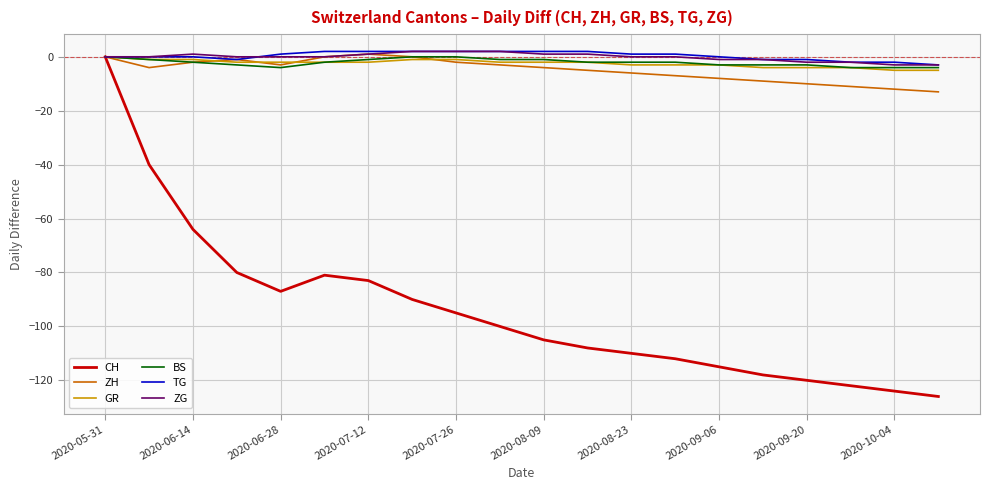

Which series has the largest range (max minus min)?

CH